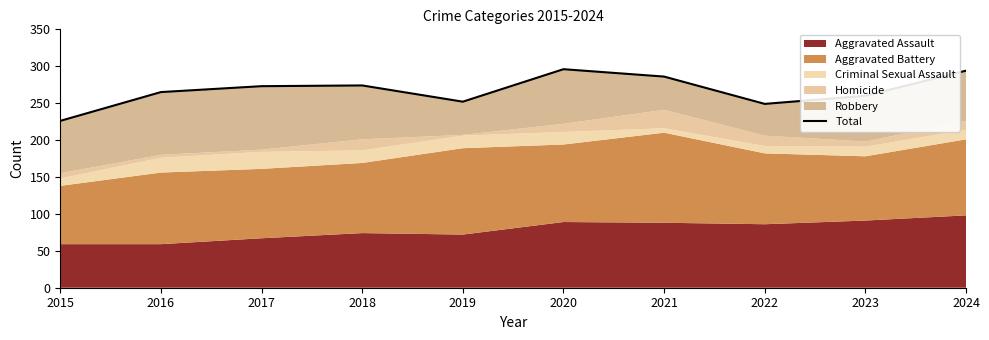

Approximately how many times larger is the value at 2015 compared to 2019?

0.9